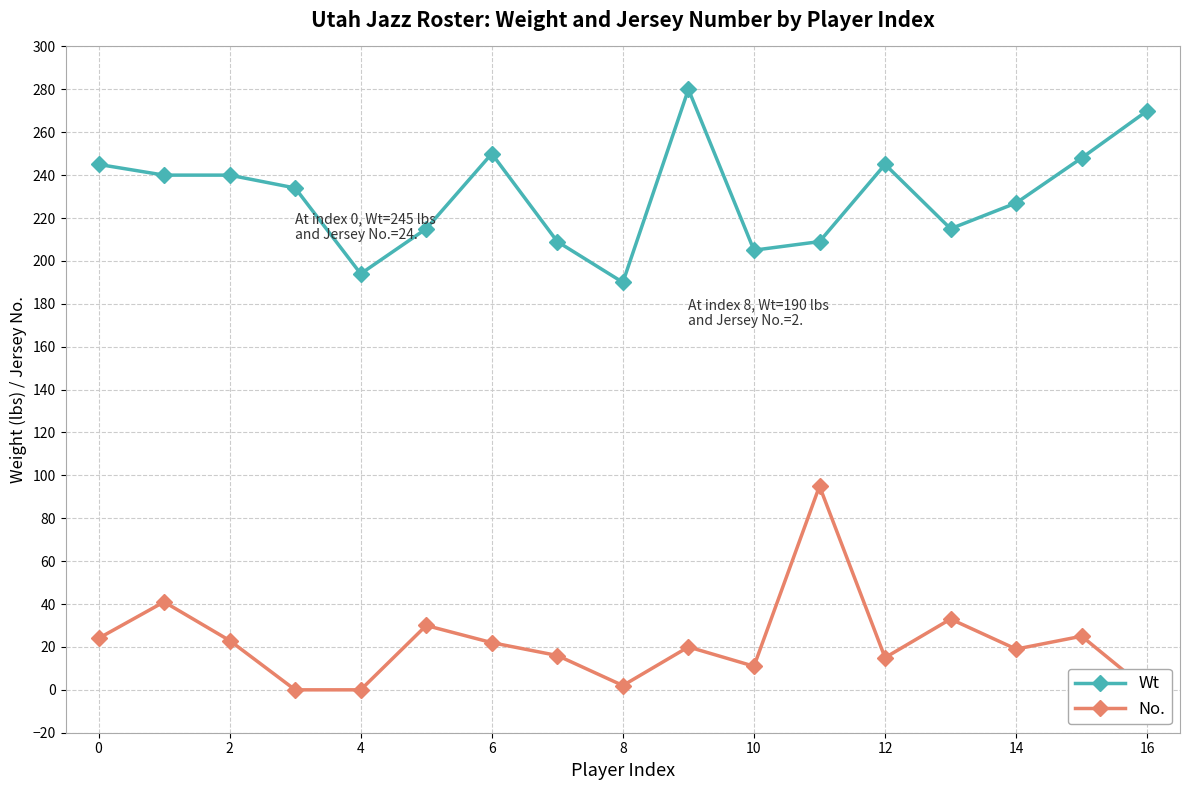

True or false: Wt has more than 1 points higher than both neighbors.

True